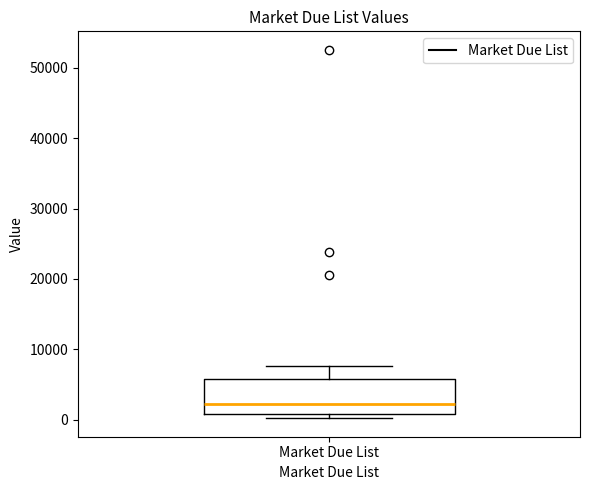

Read this box plot against the y-axis: the position of the median line, the range covered by the box, and the ends of both whiskers. The values are not printed on the chart, so give them approximately, as read against the axis.

median 2000, box 1000 to 6000, whiskers 0 to 8000